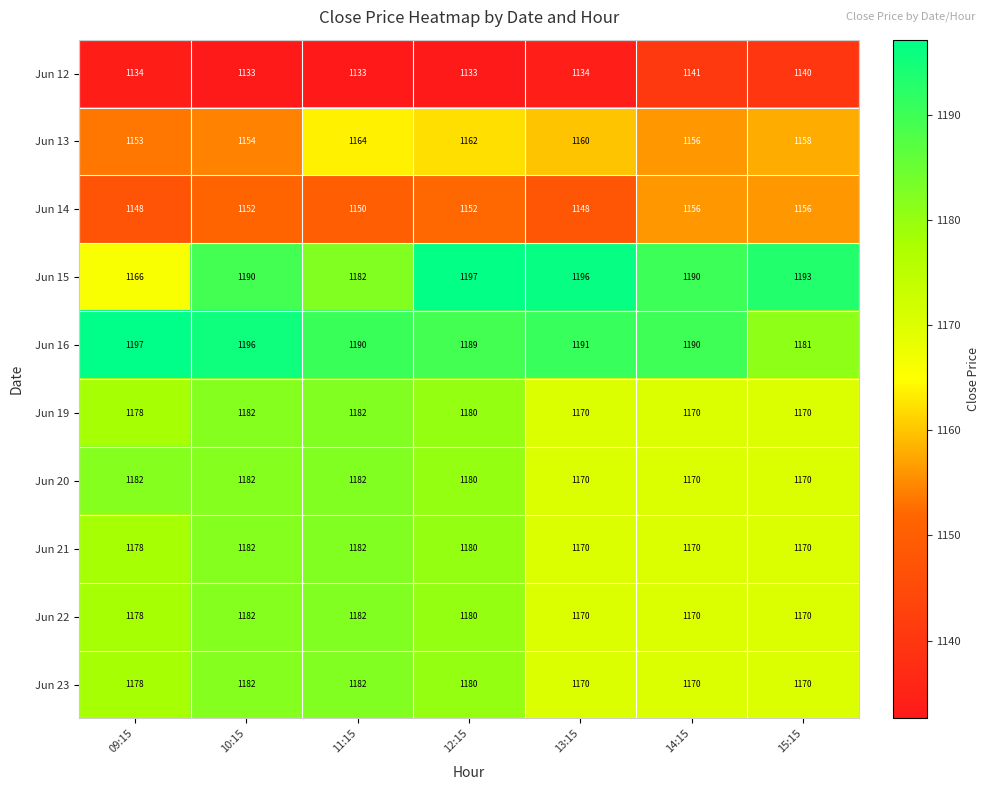

The Jun 14 series shows 356 at 12:15. True or false?

False